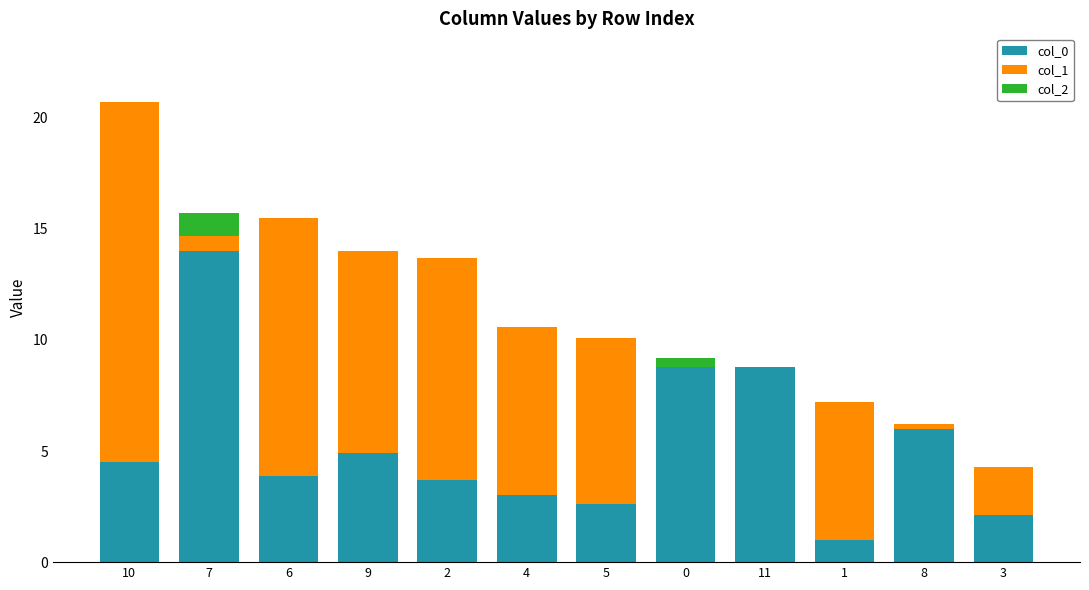

Count the number of data series in this chart.

3